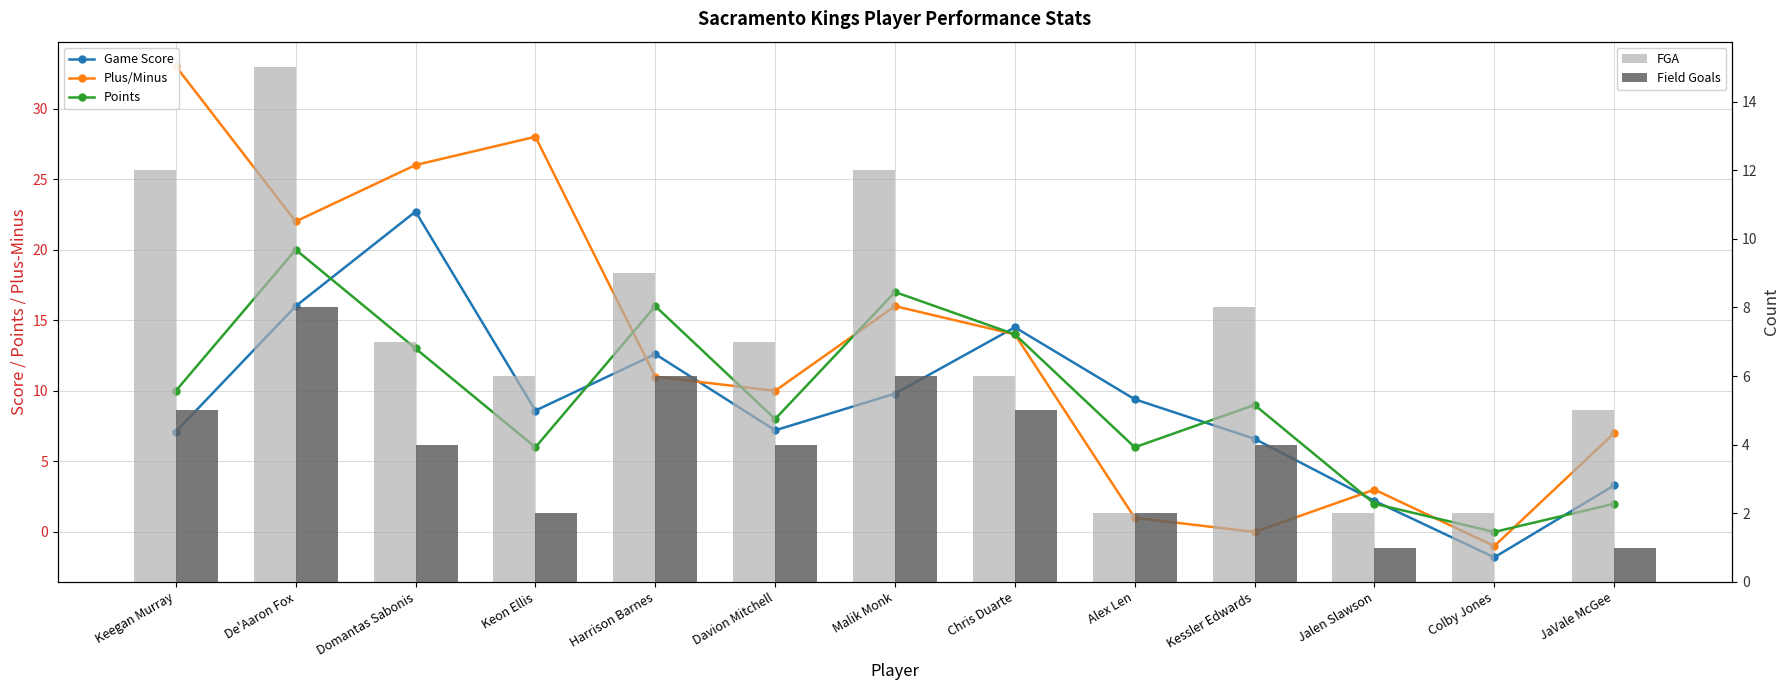

What is the difference between the maximum and minimum values in the Field Goals series?

8.0